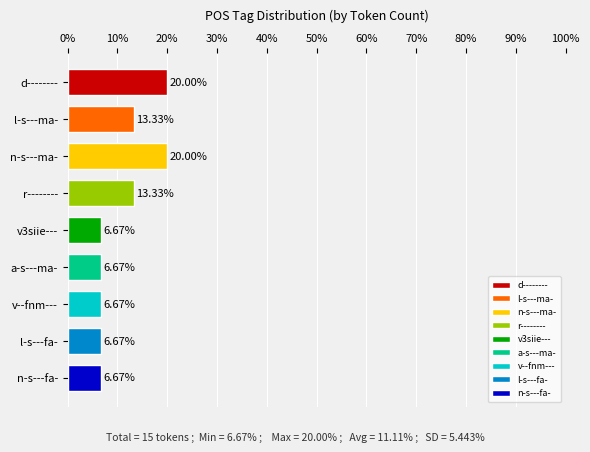

What is the difference between the maximum and second lowest values?

13.3